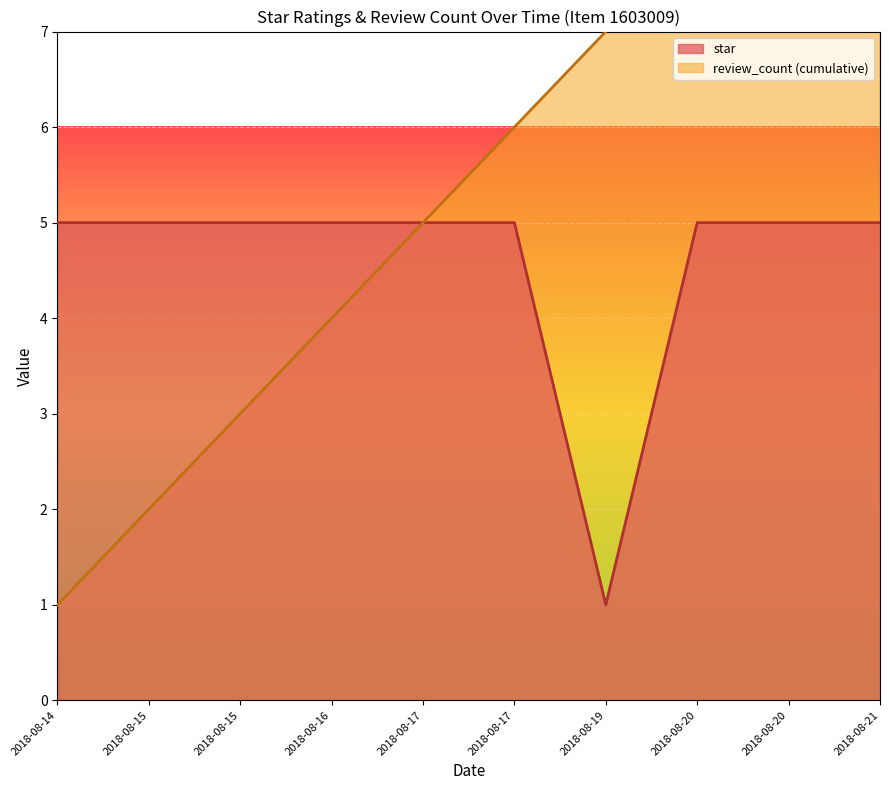

Rank the categories by value from lowest to highest.

2018-08-19, 2018-08-14, 2018-08-15, 2018-08-15, 2018-08-16, 2018-08-17, 2018-08-17, 2018-08-20, 2018-08-20, 2018-08-21